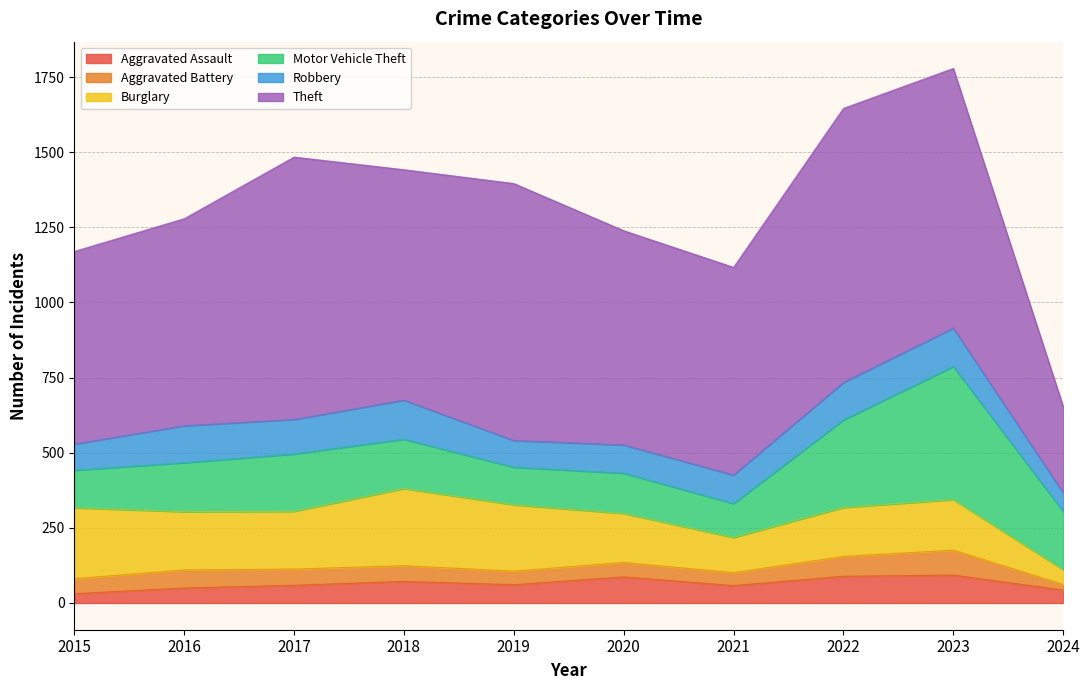

The Burglary series shows 221 at 2019. True or false?

True